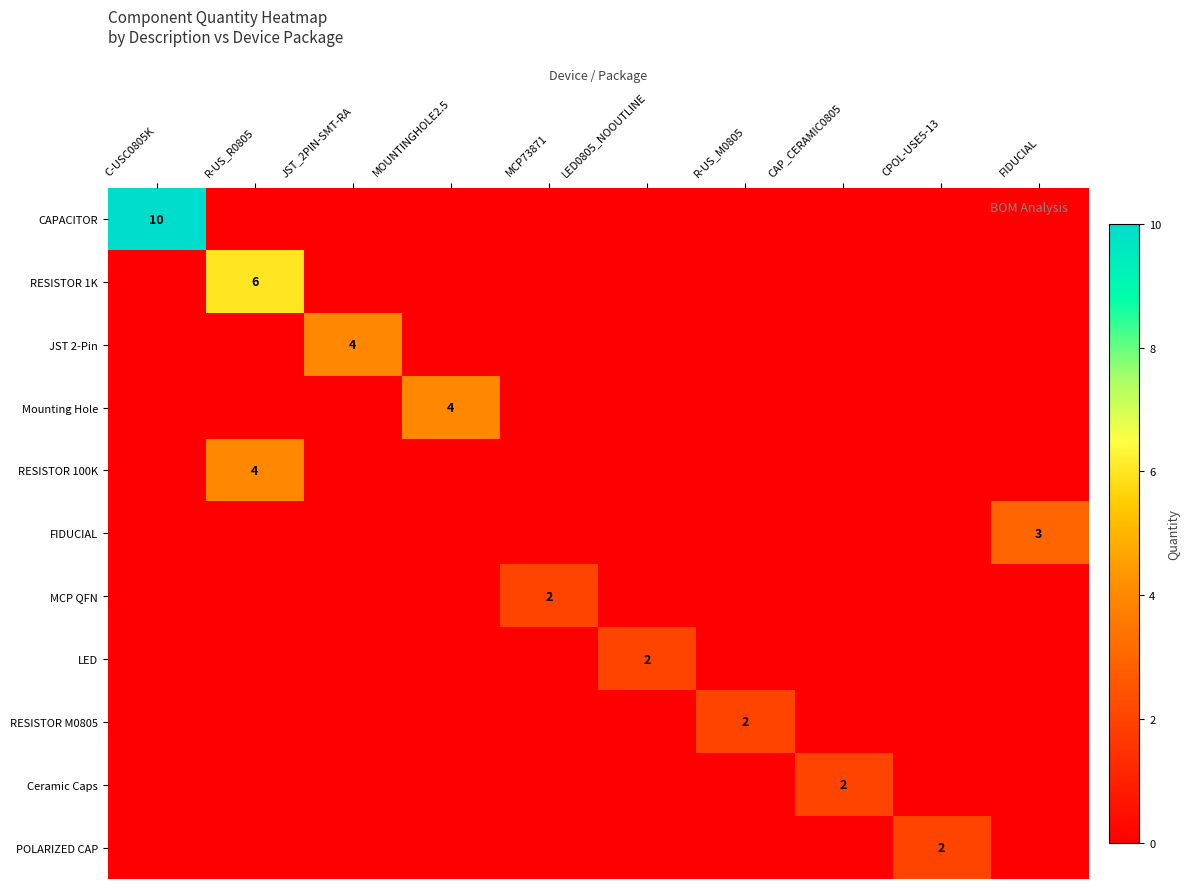

What is the difference between the highest and lowest values at FIDUCIAL?

3